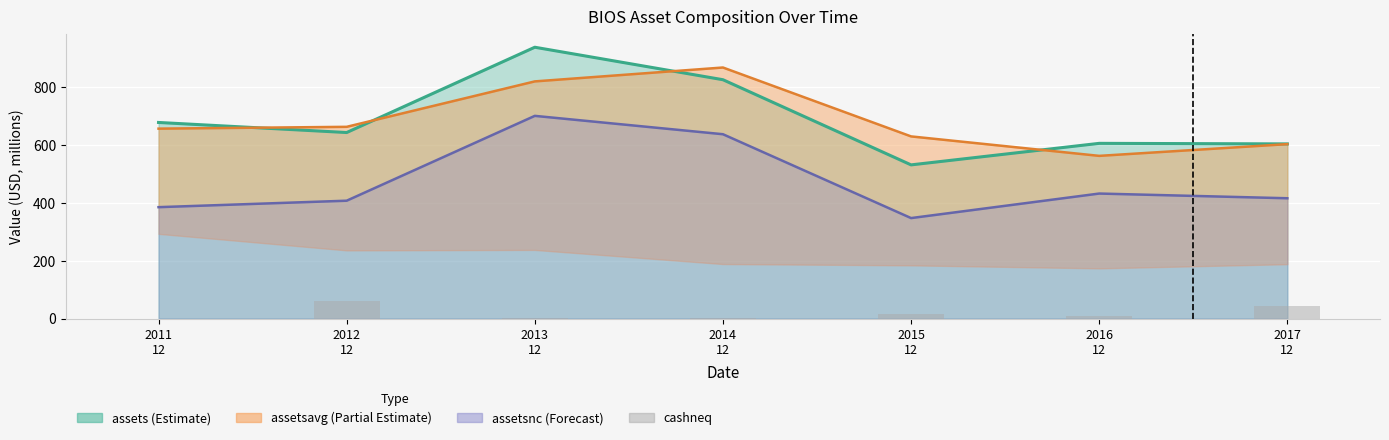

Reading right to left, what are all the values shown in this chart?

assets (line): 2017
12=603.1	2016
12=605.0	2015
12=530.6	2014
12=824.7	2013
12=936.9	2012
12=642.4	2011
12=677.1
assetsavg (line): 2017
12=602.3	2016
12=561.8	2015
12=629.0	2014
12=866.9	2013
12=818.9	2012
12=662.0	2011
12=655.8
assetsnc (line): 2017
12=415.4	2016
12=431.7	2015
12=347.0	2014
12=636.5	2013
12=699.9	2012
12=406.9	2011
12=384.6
cashneq: 2017
12=44.4	2016
12=9.6	2015
12=15.6	2014
12=0.7	2013
12=1.0	2012
12=62.1	2011
12=0.0